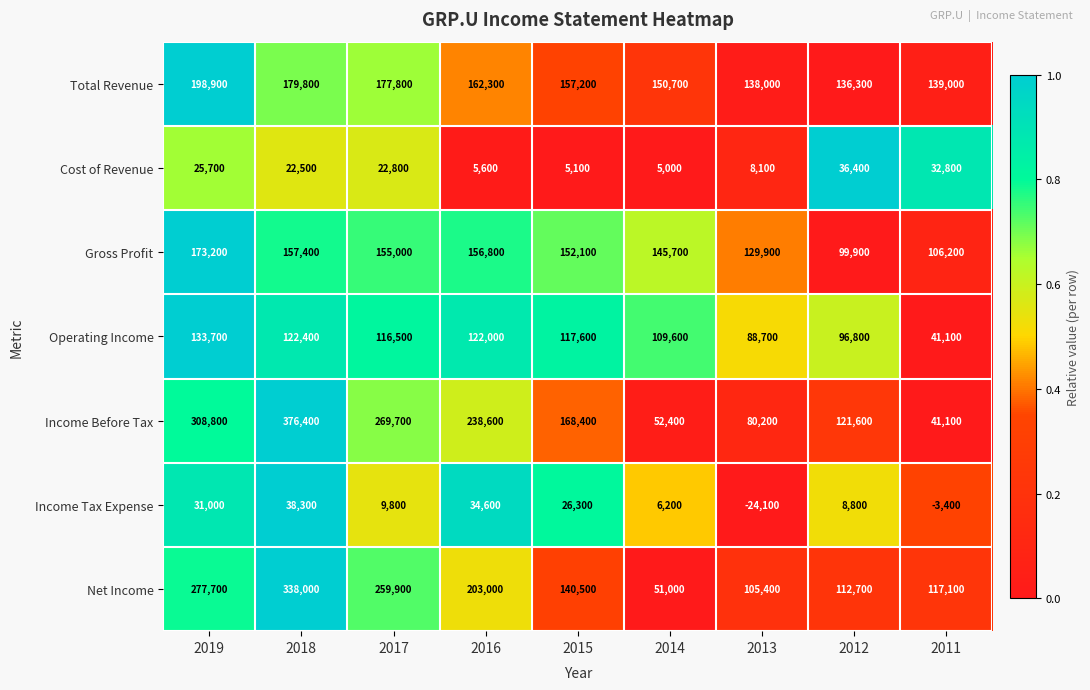

Which category has the lowest value across all series?

2013